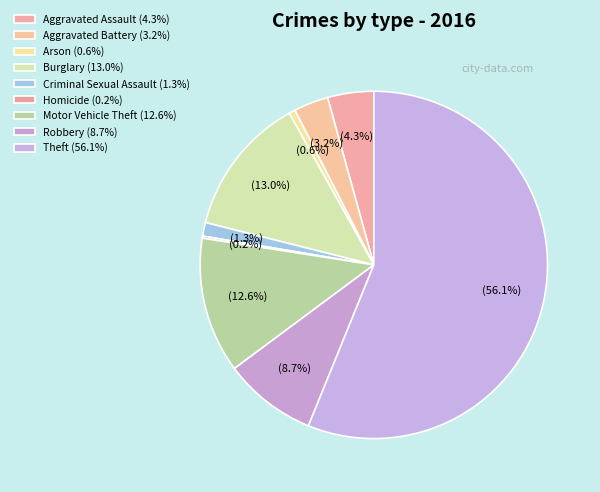

Does any single category account for the majority?

Yes